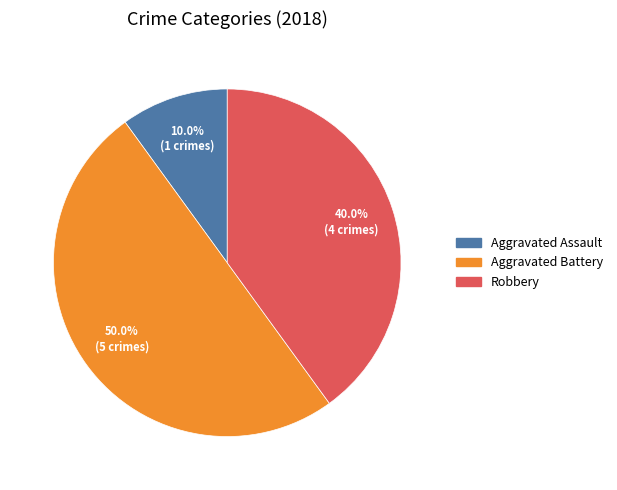

How many slices are in this pie chart?

3